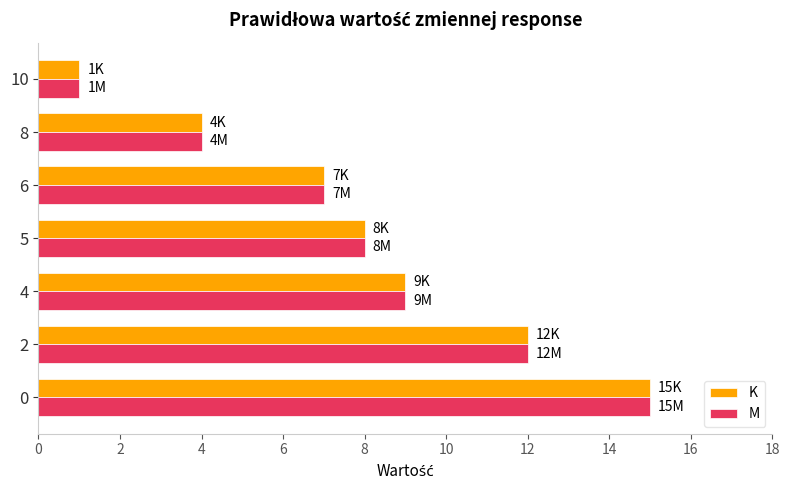

At which label does K reach its minimum?

10